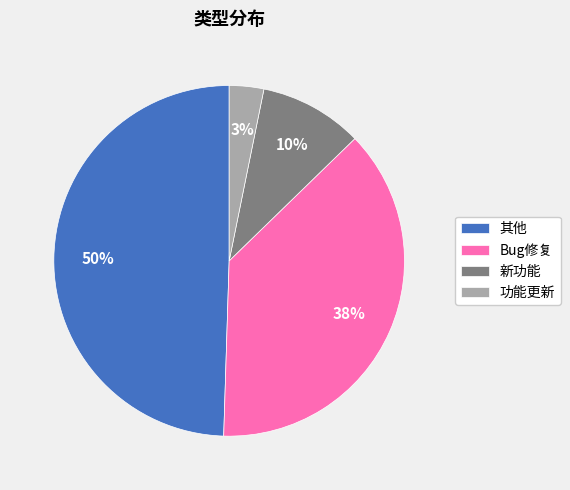

To the nearest percent, what is the difference between the 其他 and Bug修复 slice percentages?

12%